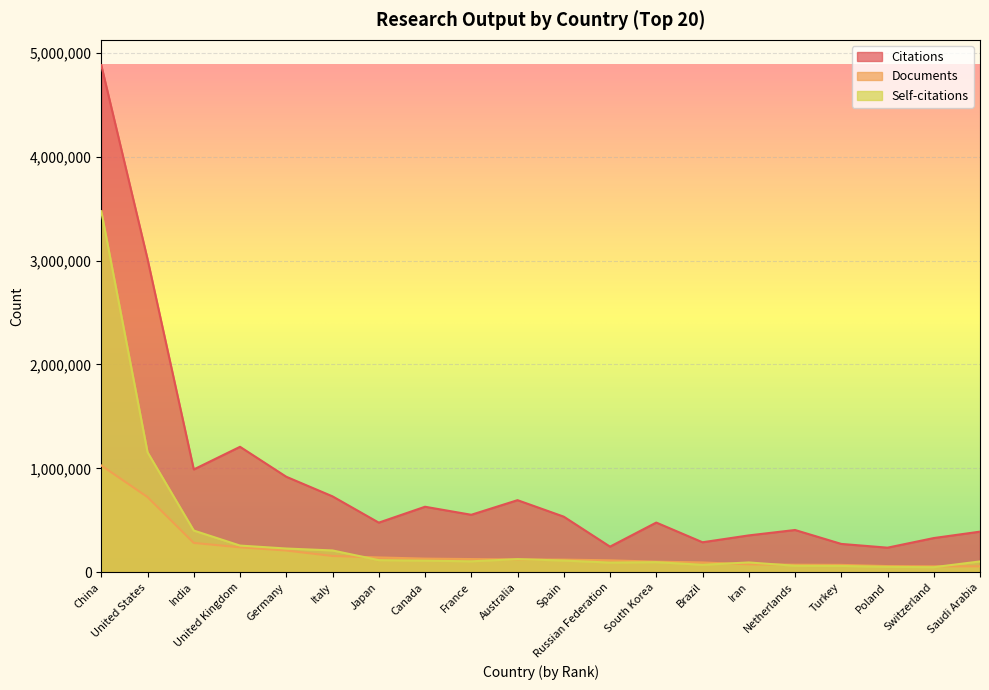

Is the value of Self-citations at Saudi Arabia greater than the value of Citations at Brazil?

No